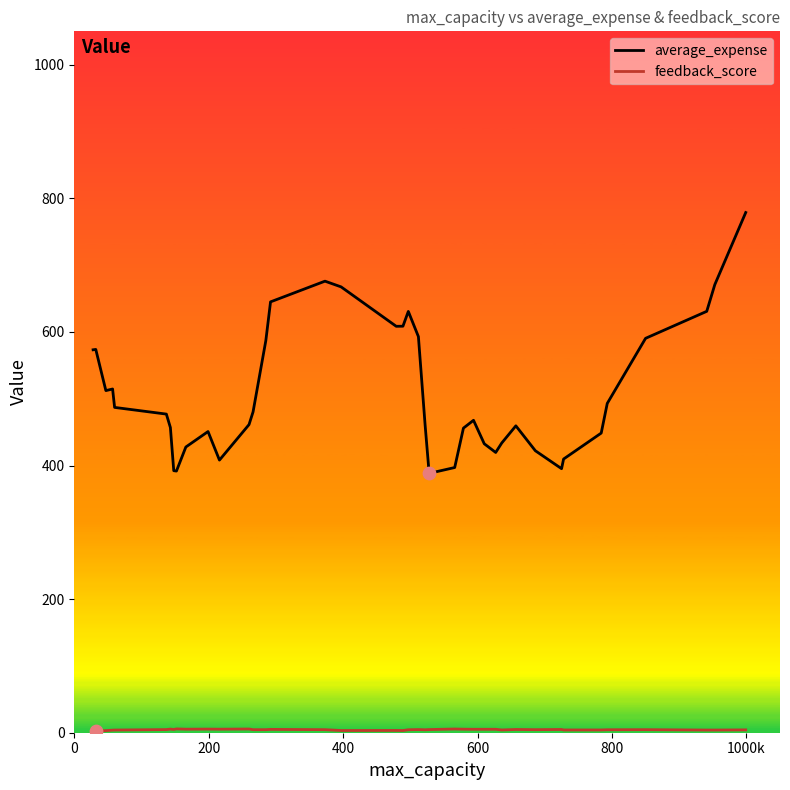

Which series has the largest range (max minus min)?

average_expense